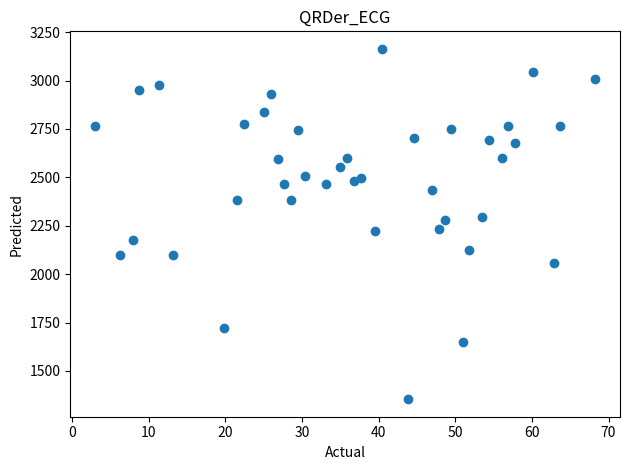

What is the range of Y values (max minus min)?

1809.5